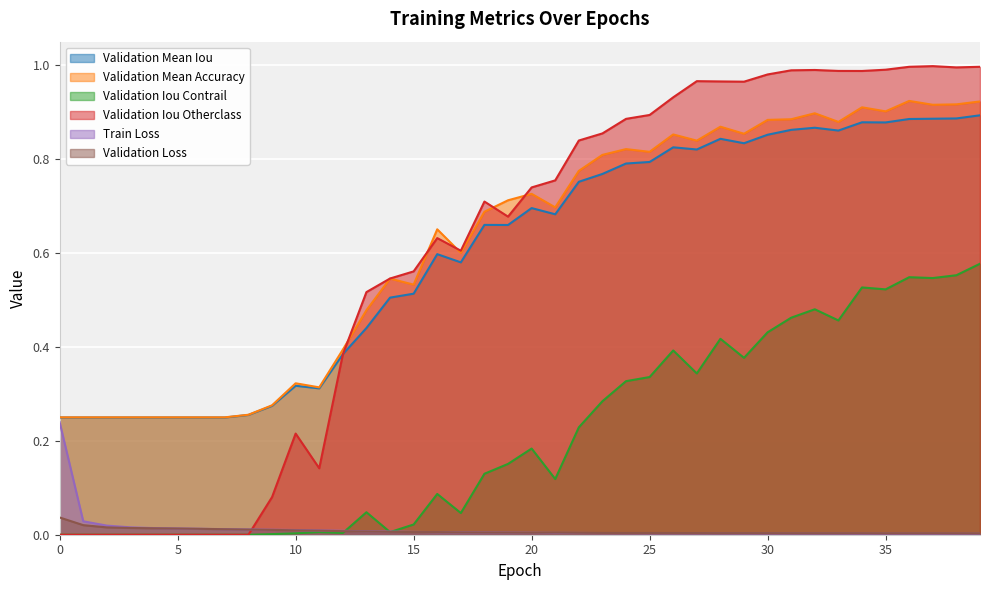

What is the average value of the Validation Mean Accuracy series?

0.6